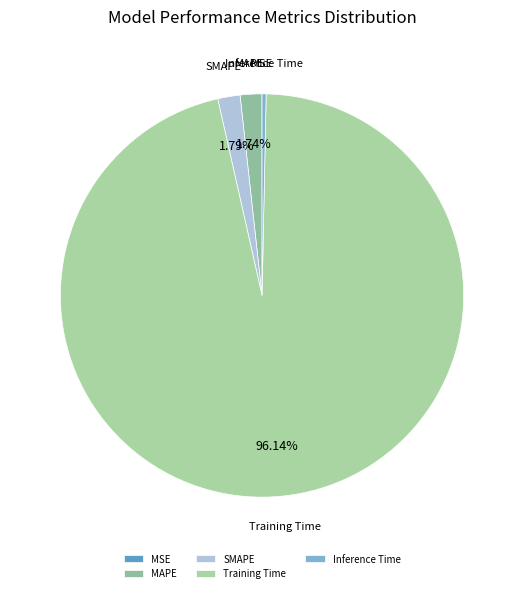

Between Inference Time and SMAPE, which is larger?

SMAPE